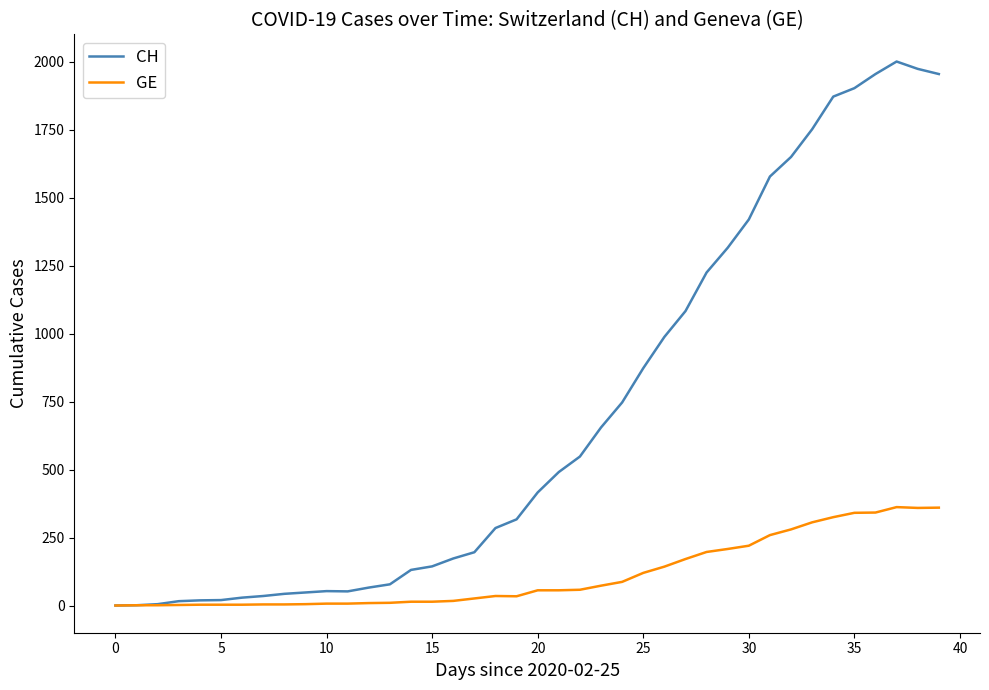

Which series has the widest spread of values?

CH